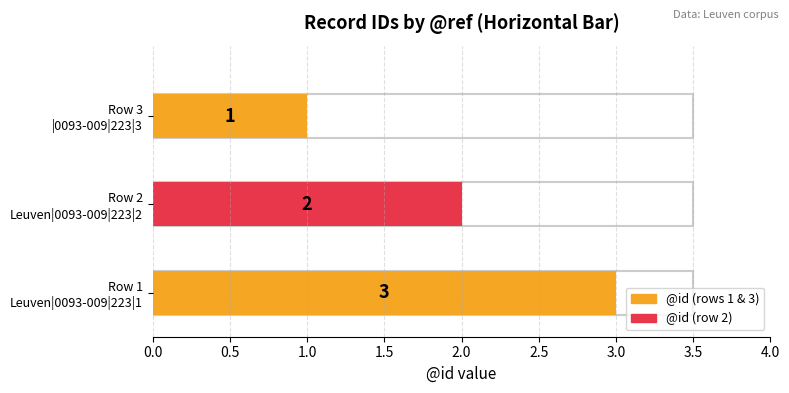

What is the minimum value shown in the chart?

1